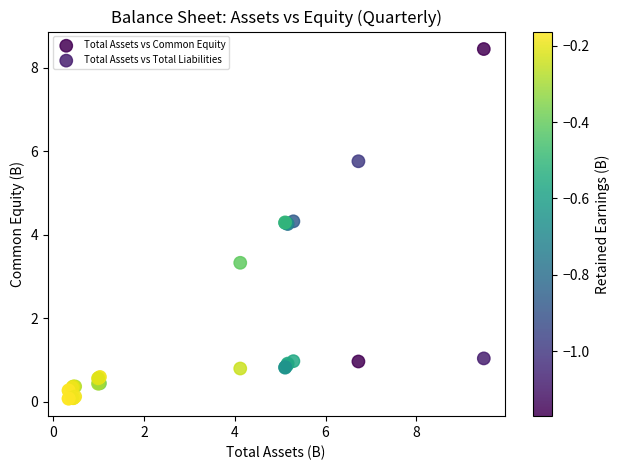

Which series has the largest Y range (max minus min)?

Total Assets vs Common Equity